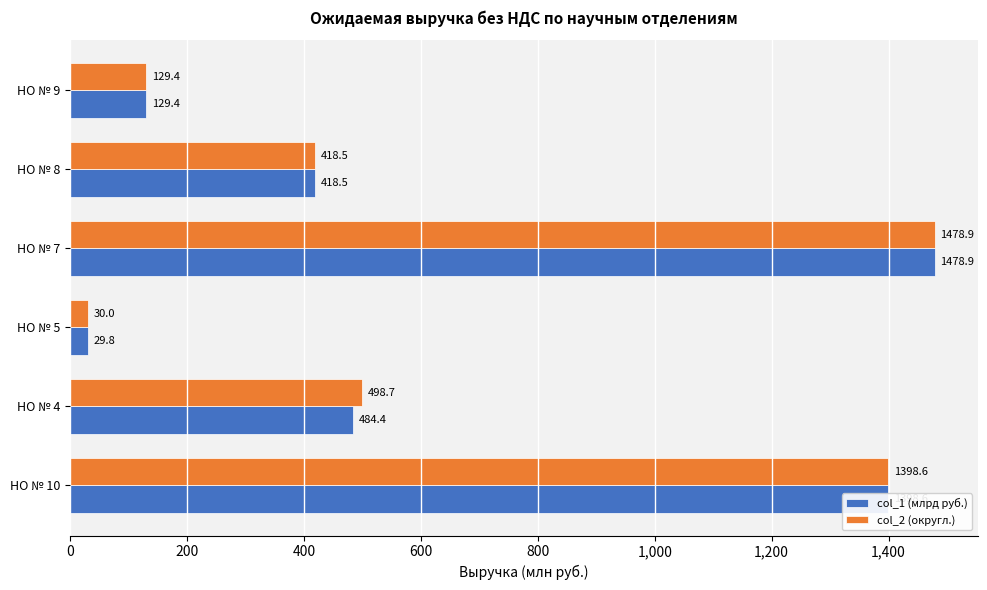

List the series in order of their overall mean, lowest first.

col_1 (млрд руб.), col_2 (округл.)